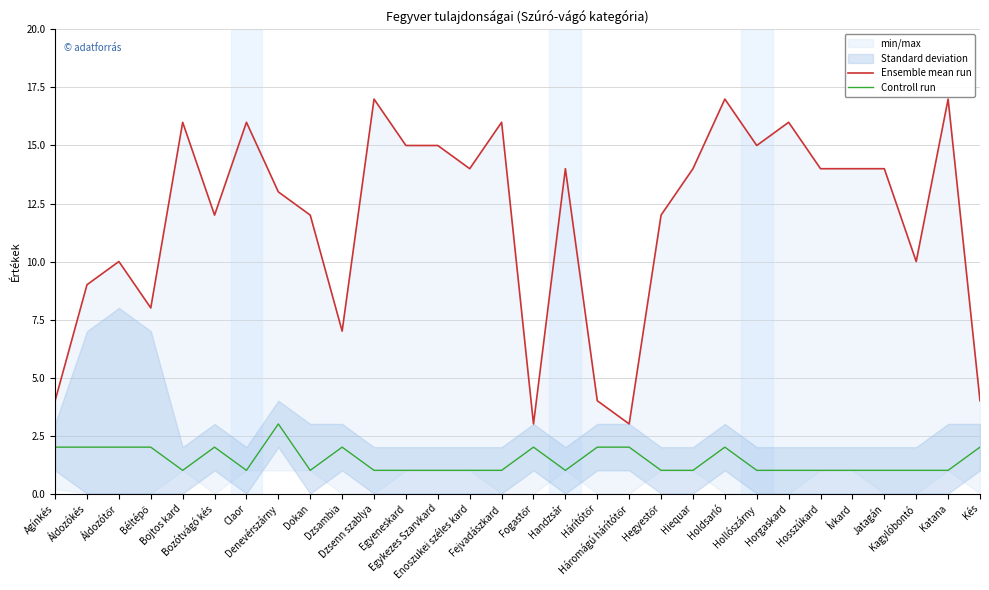

Does the chart display data point markers on the line(s)?

No